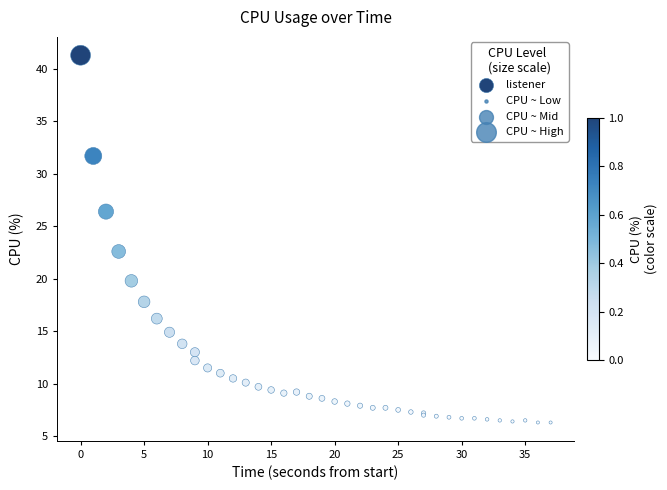

What Y value in the scatter plot is closest to 23?

22.6